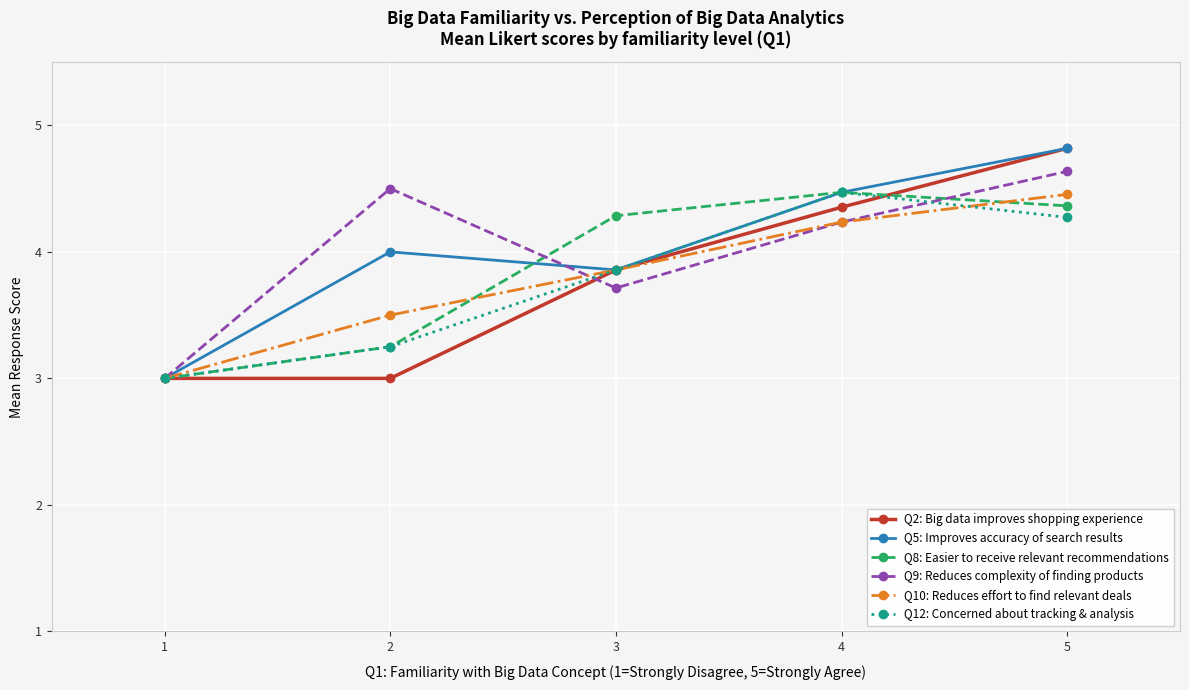

True or false: Q8: Easier to receive relevant recommendations has more than 1 points higher than both neighbors.

False